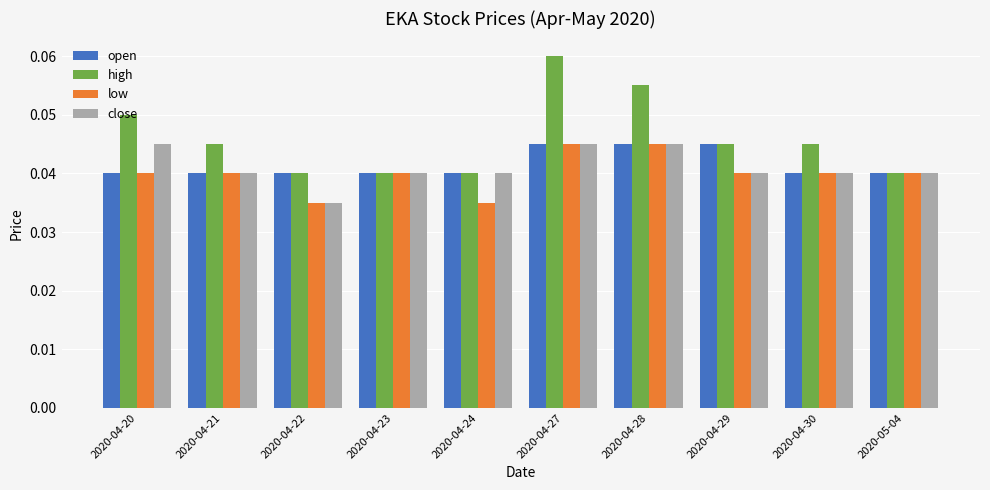

True or false: low has a value of 0.1 at 2020-04-29.

False